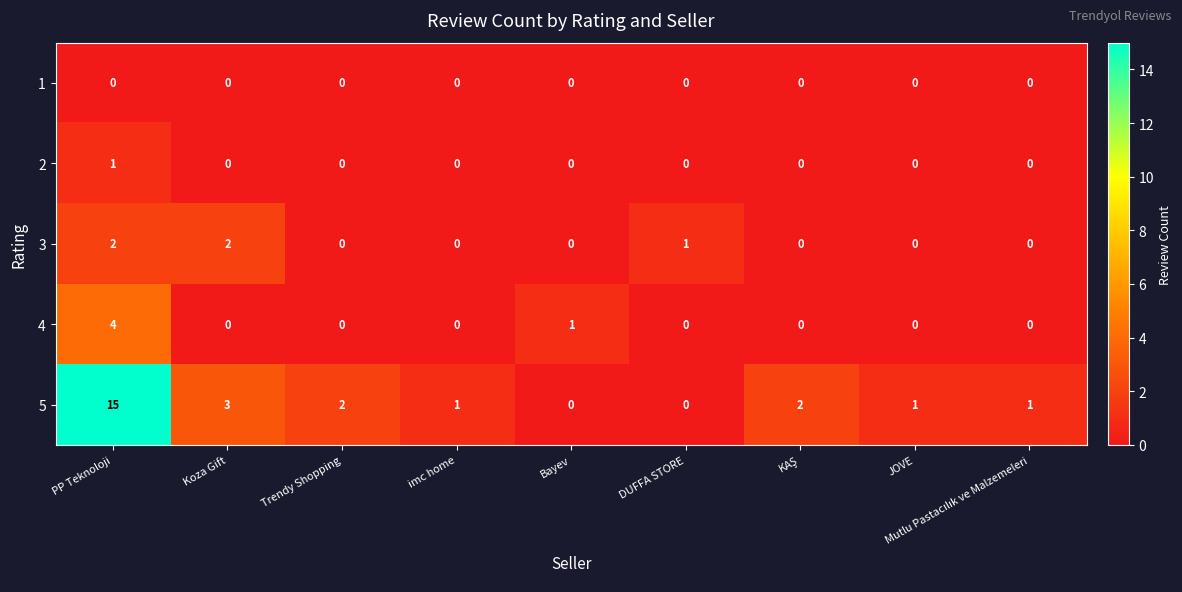

Rank the series by their maximum value, from highest to lowest.

5, 4, 3, 2, 1